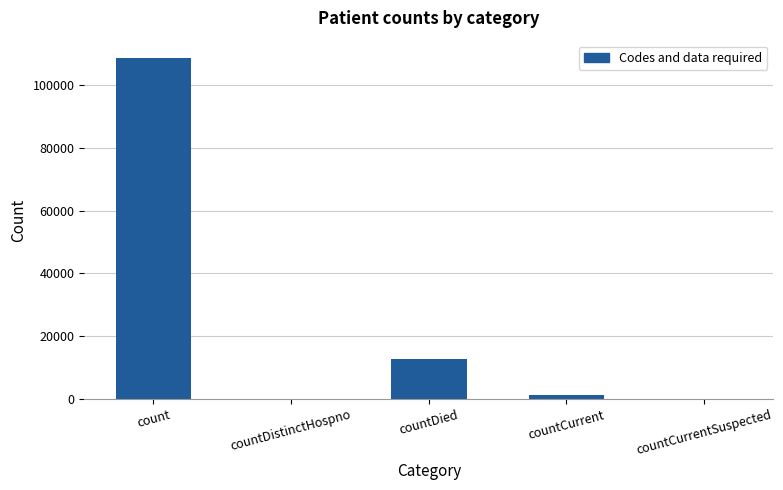

Is it true that the value at countDied is 12825?

True